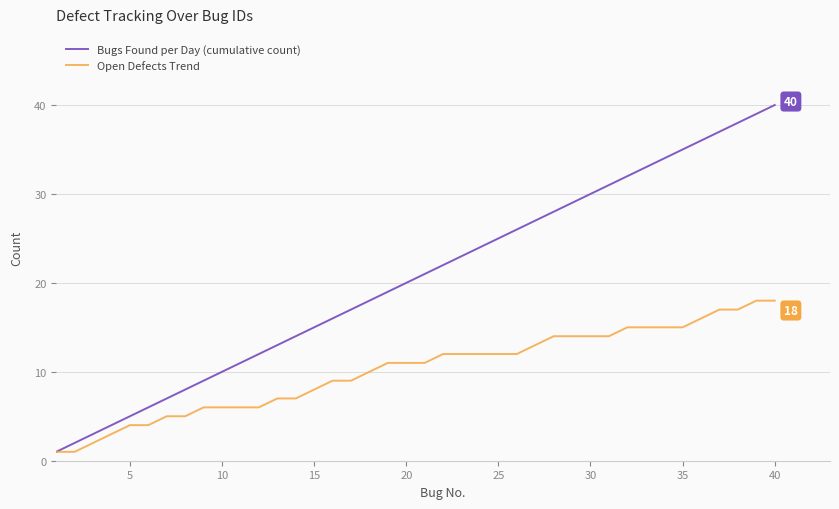

Rank the series by their average value, from lowest to highest.

Open Defects Trend, Bugs Found per Day (cumulative count)